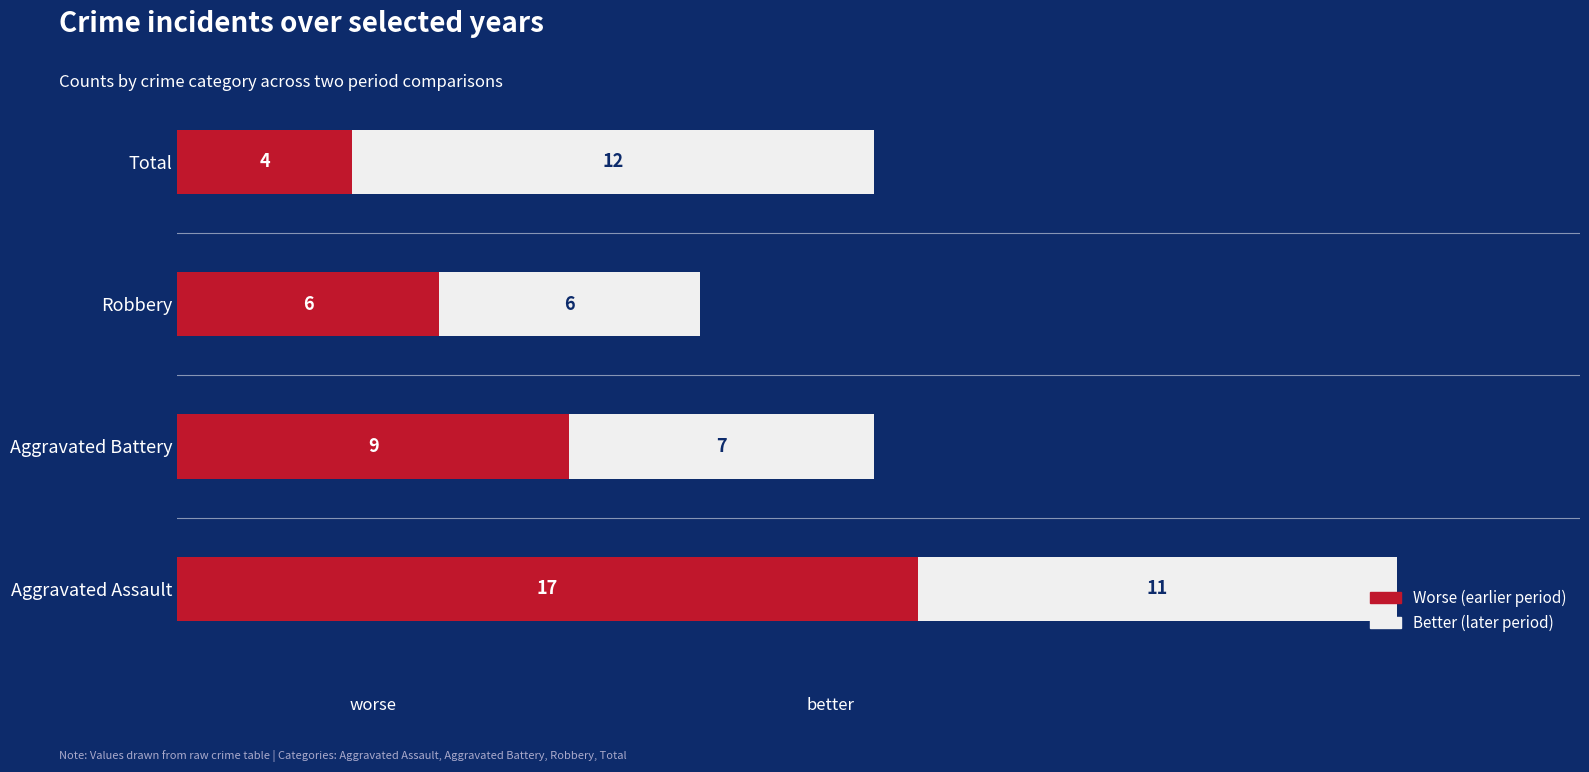

Where is Worse (earlier period) nearest to the value 10?

Aggravated Battery